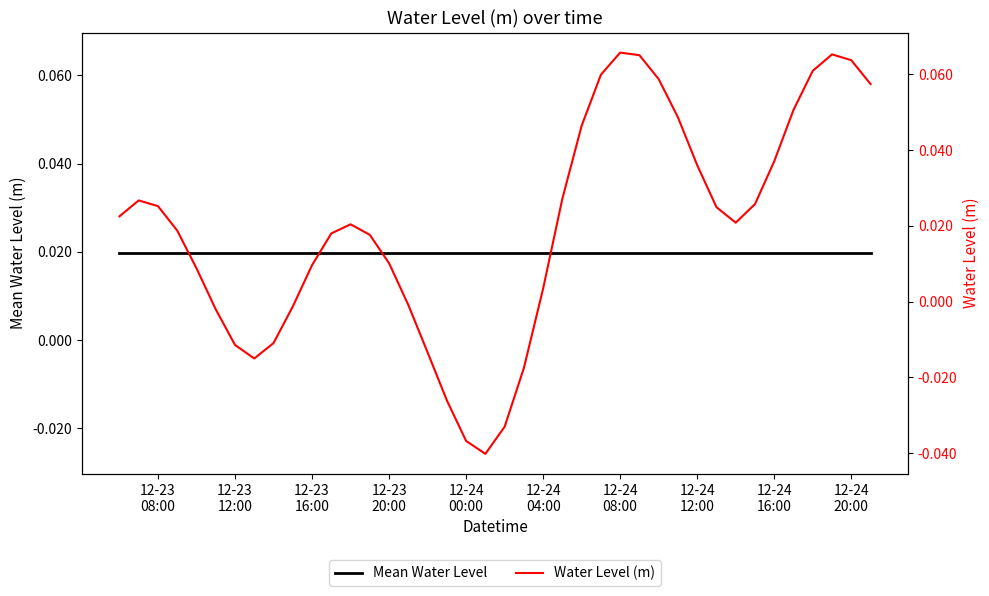

Does the chart have visible grid lines?

No